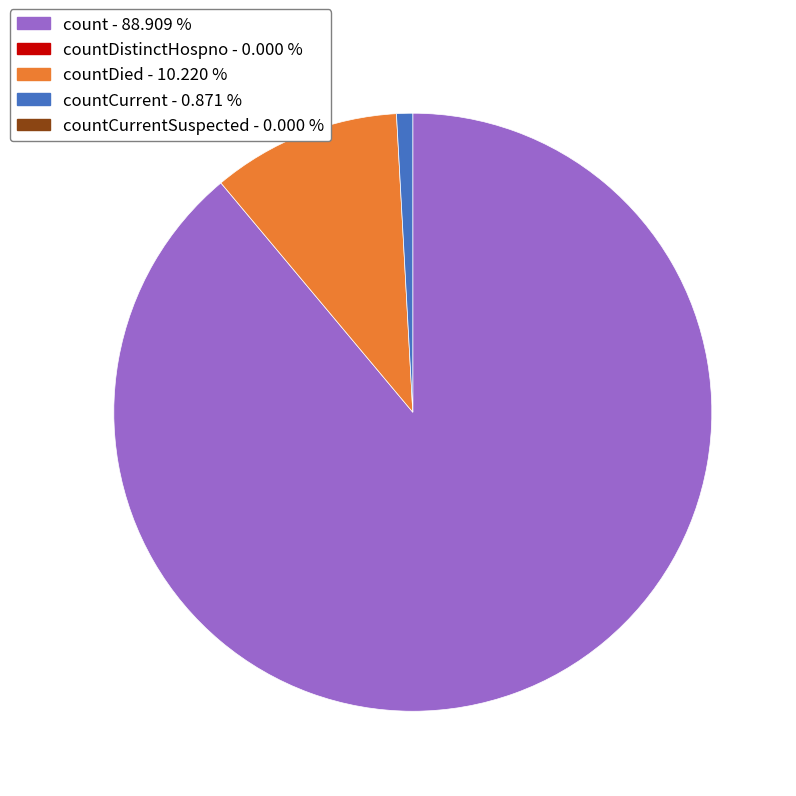

How many slices are in this pie chart?

3